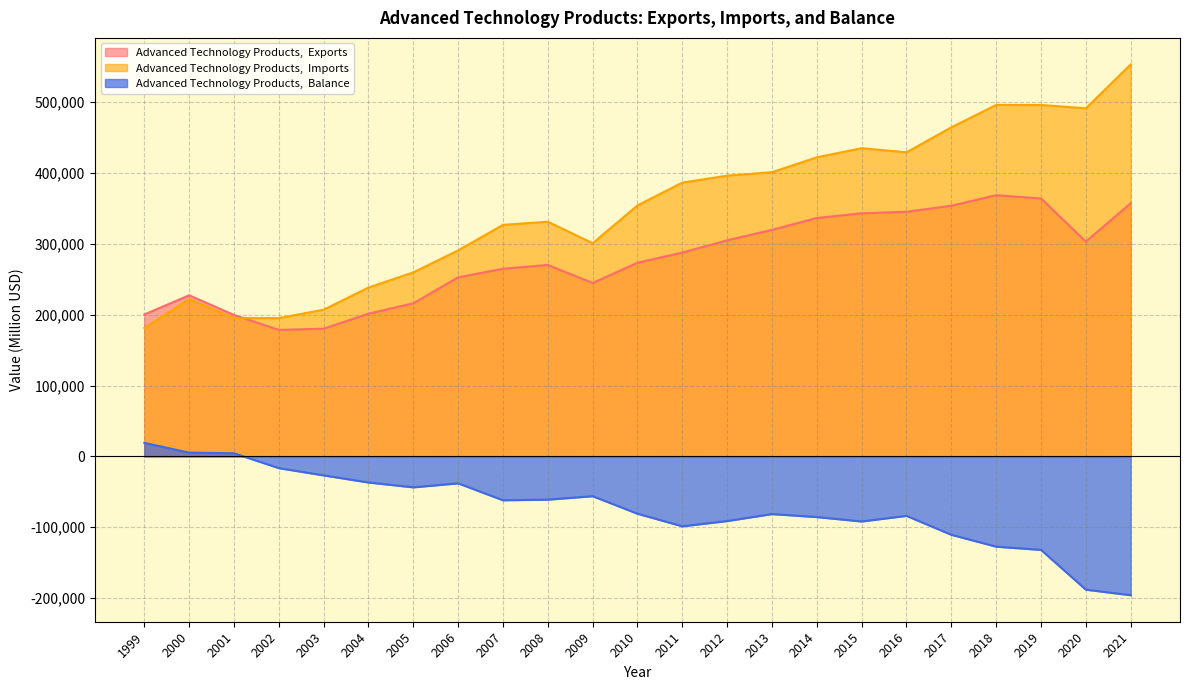

What is the difference between the Advanced Technology Products,  Exports values at 2004 and 2006?

51289